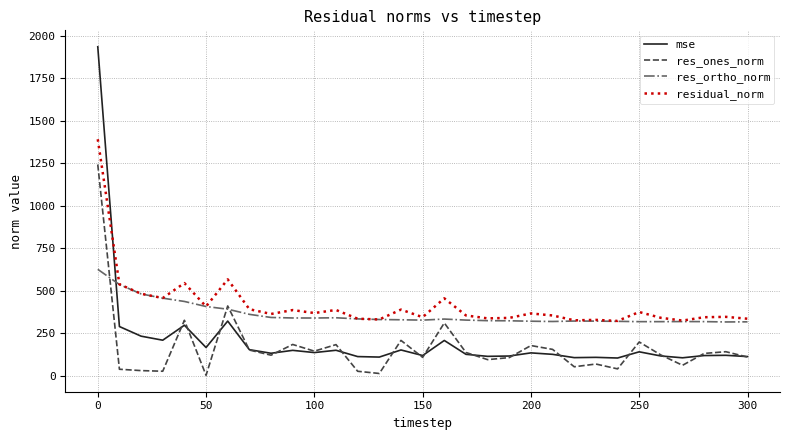

List the series in order of their overall mean, highest first.

residual_norm, res_ortho_norm, mse, res_ones_norm